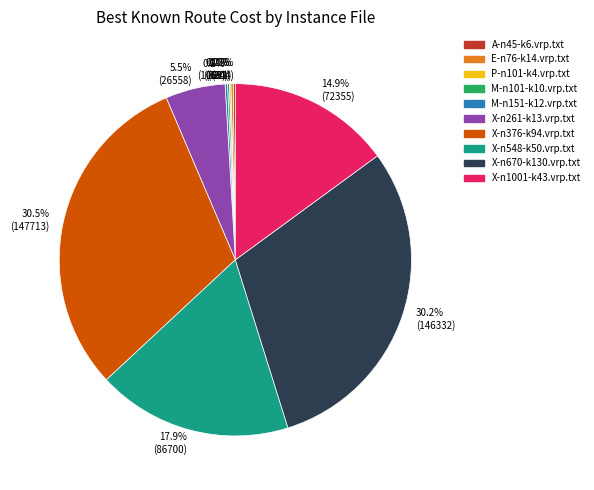

To the nearest percent, what is the difference between the largest and smallest slice percentages?

30%